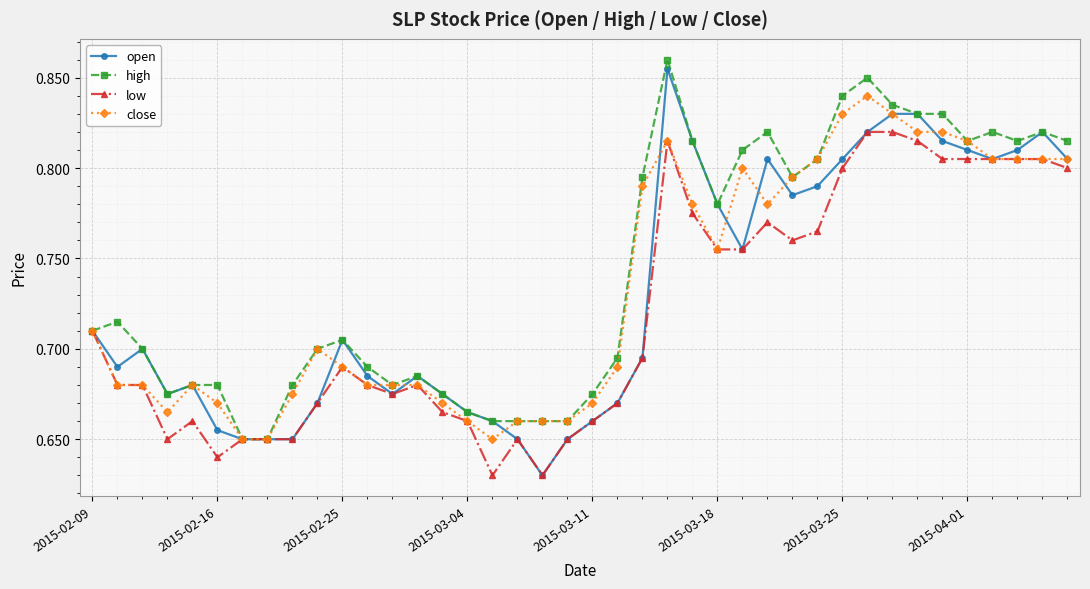

True or false: low has more than 0 points higher than both neighbors.

True